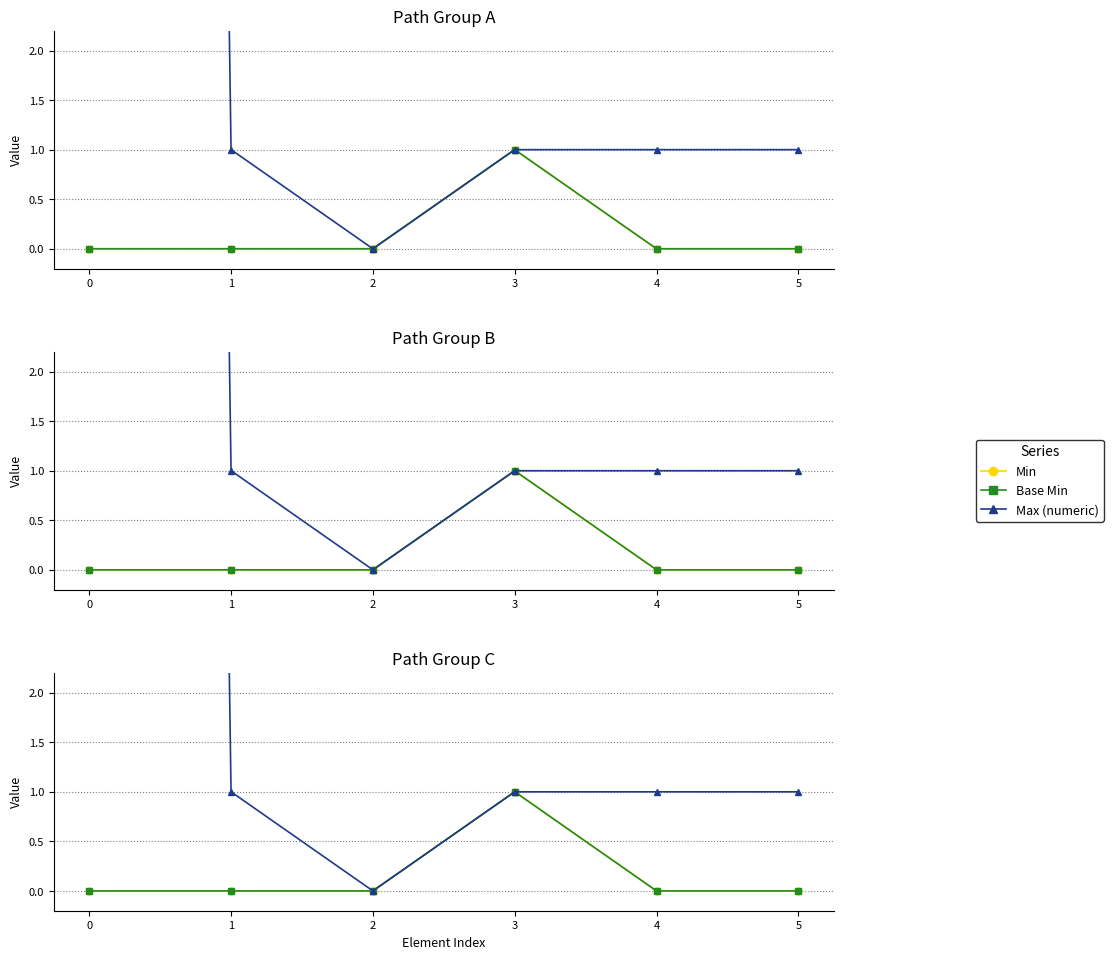

True or false: Min and Base Min intersect in this chart.

False